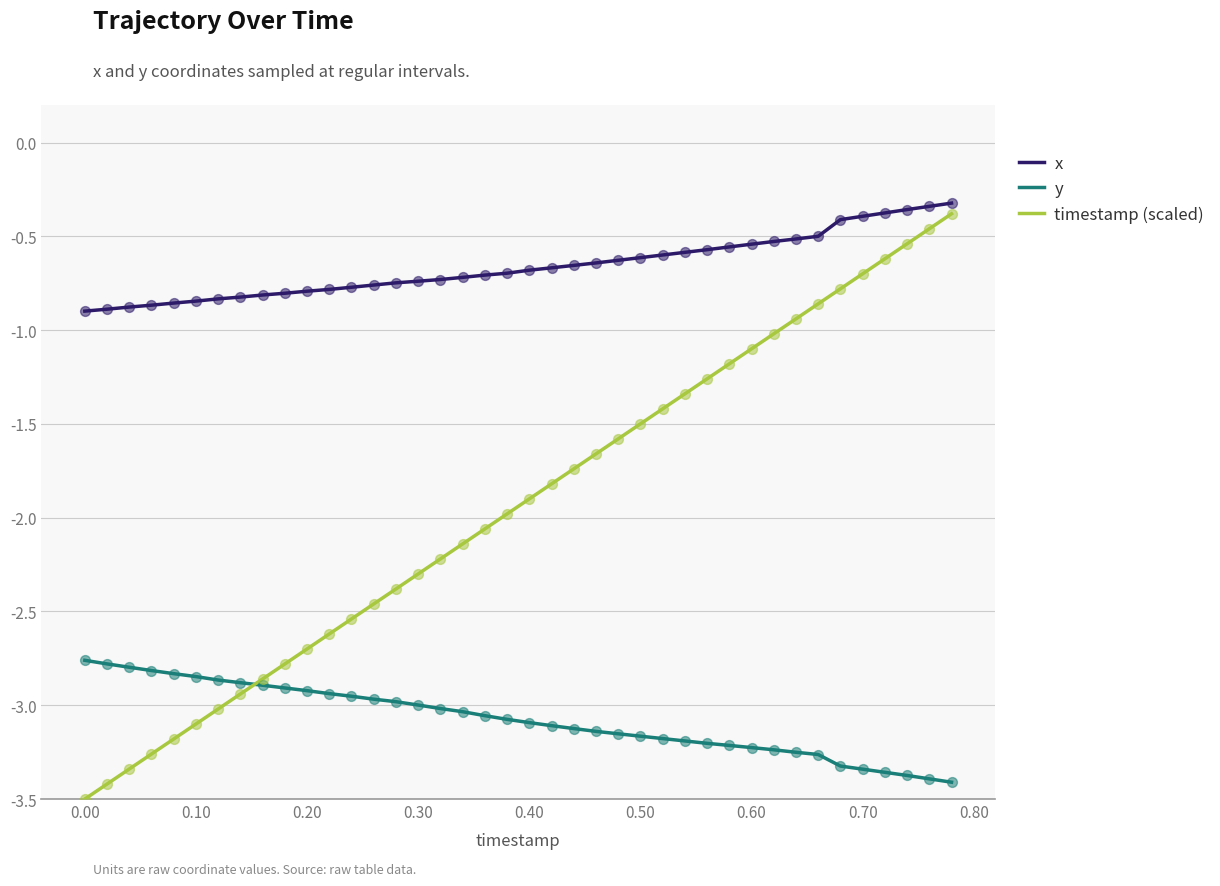

What are all the series names shown in the legend?

x, y, timestamp (scaled)